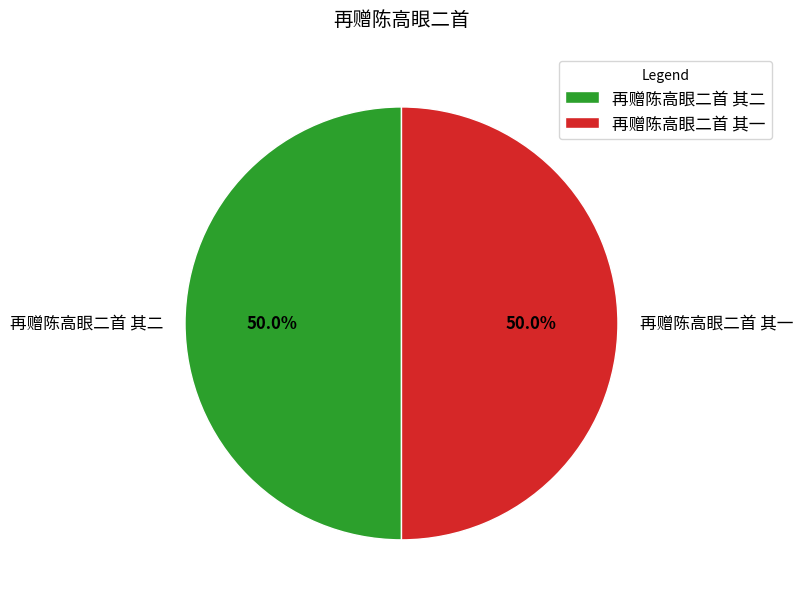

What is the ratio of the value at 再赠陈高眼二首 其一 to the value at 再赠陈高眼二首 其二?

1.0